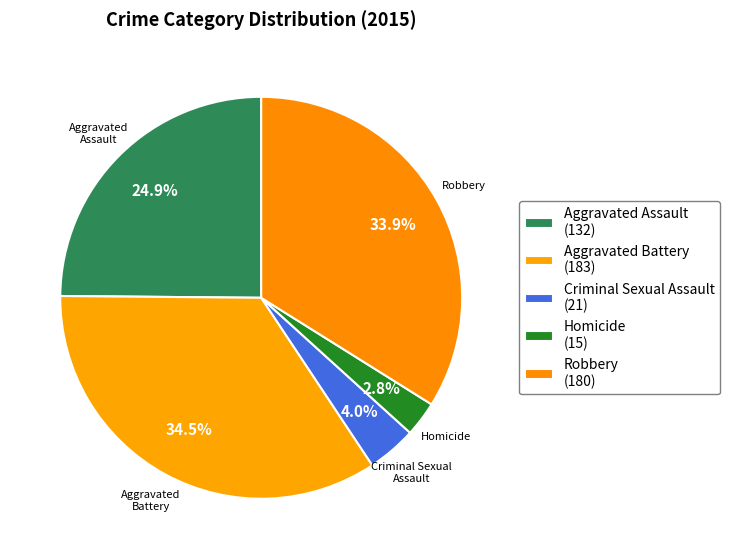

Which slice is the largest?

Aggravated Battery